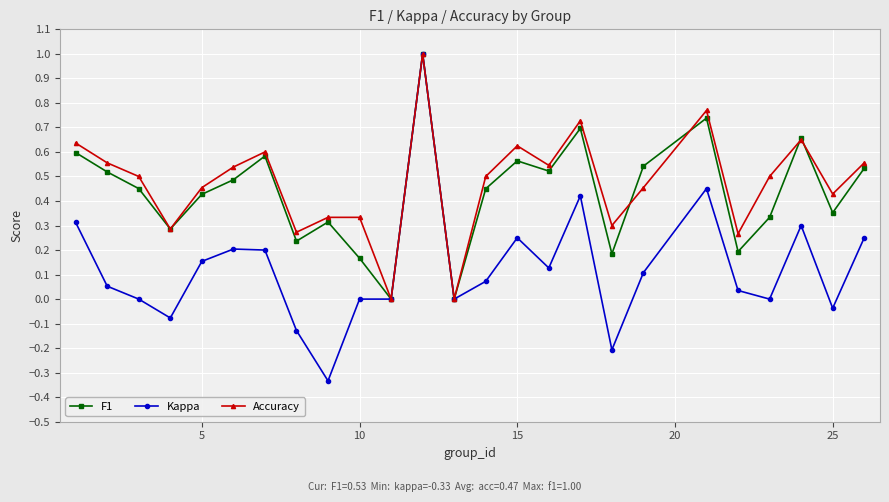

Which series has the widest spread of values?

Kappa